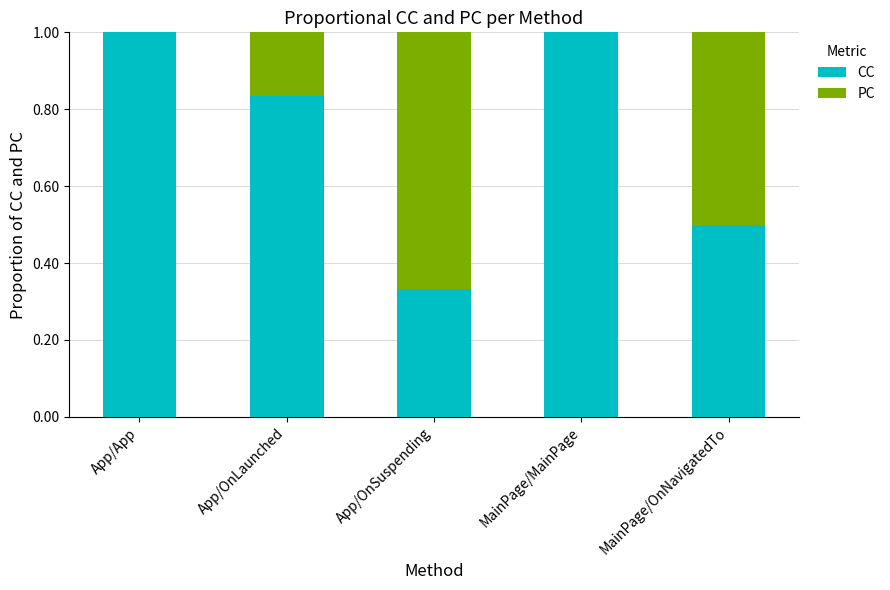

The value of CC at MainPage/MainPage is 1.0. True or false?

True